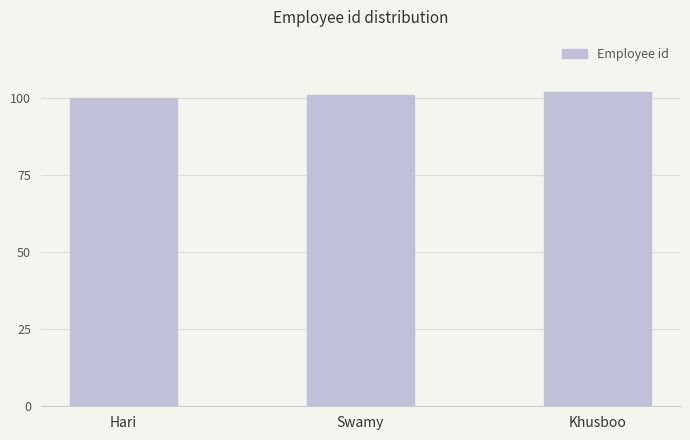

What is the greatest value displayed?

102